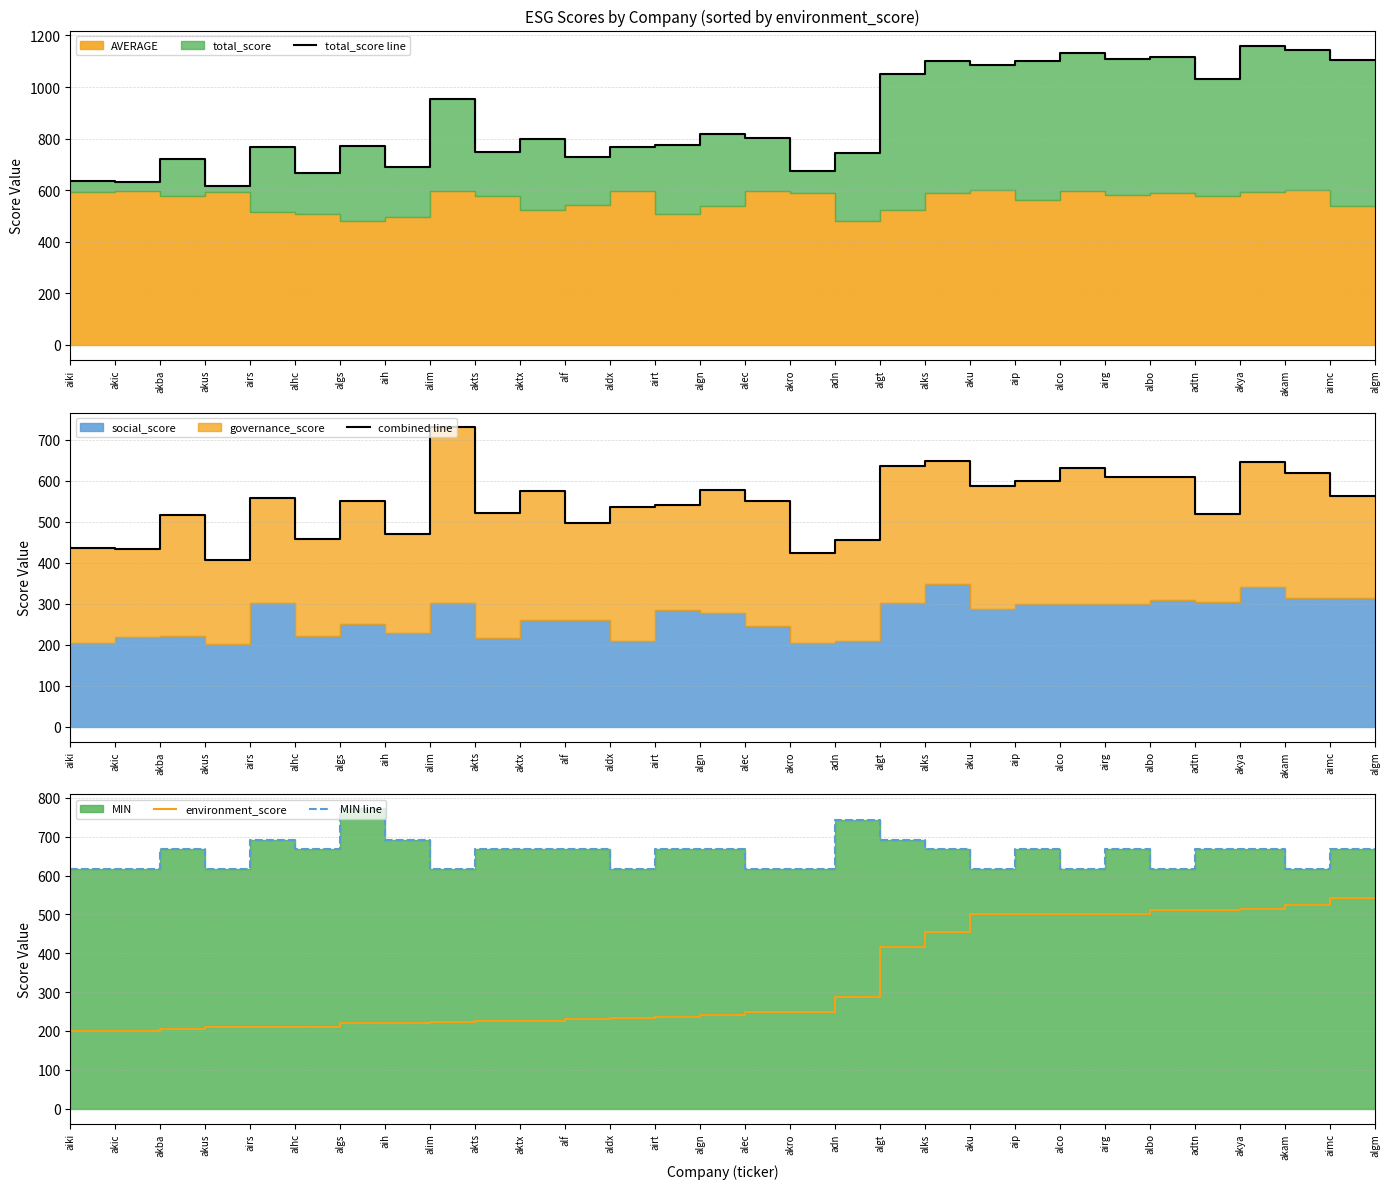

True or false: environment_score has a value of 288 at aih.

False